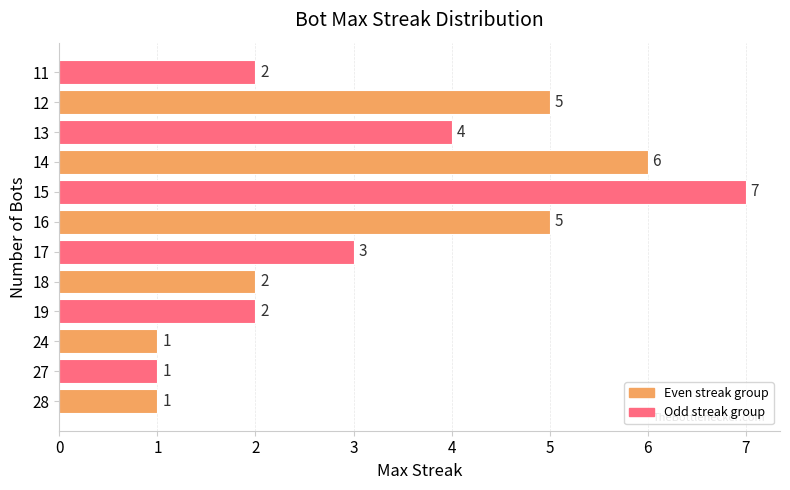

Is it true that the value at 14 is 9?

False